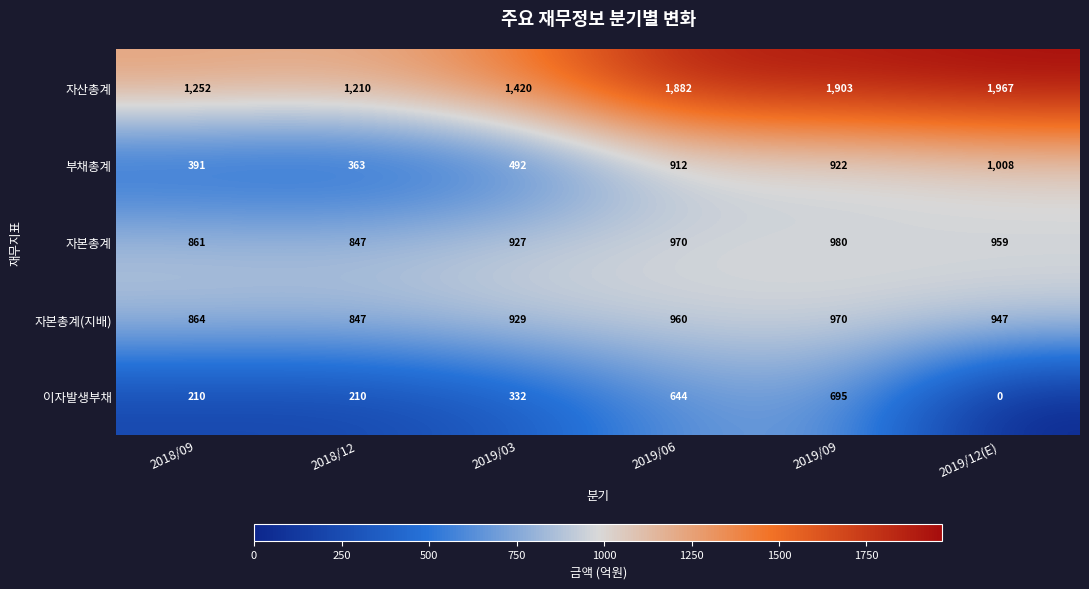

Between 2018/09 and 2019/12(E), which series saw the biggest shift?

자산총계